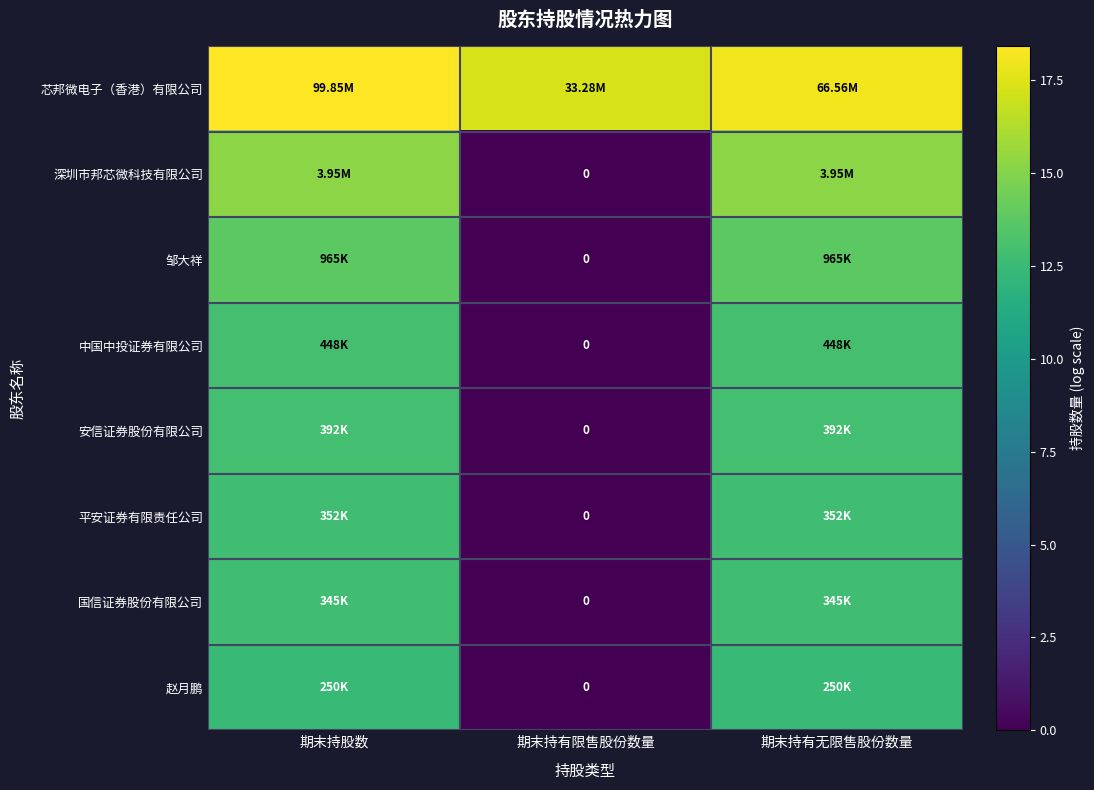

At how many categories does at least one series exceed 0?

3